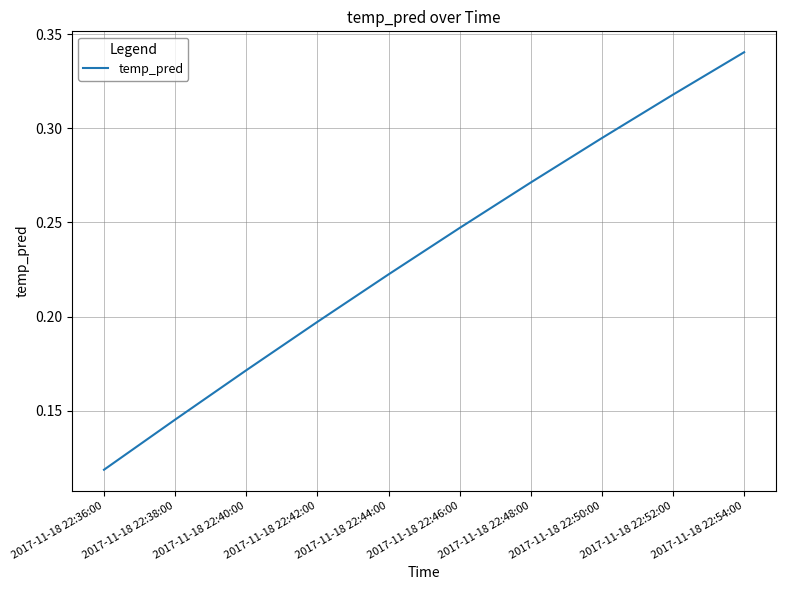

Which has a higher value, 2017-11-18 22:40:00 or 2017-11-18 22:38:00?

2017-11-18 22:40:00